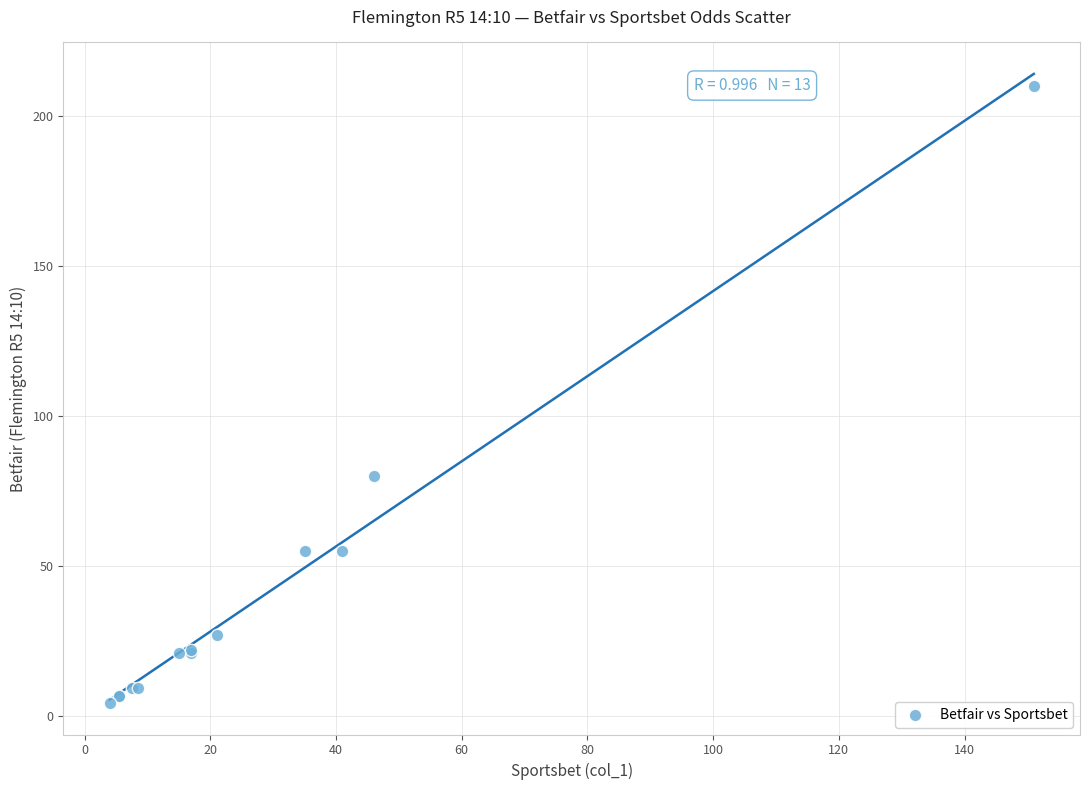

What Y value in the scatter plot is closest to 107?

80.0